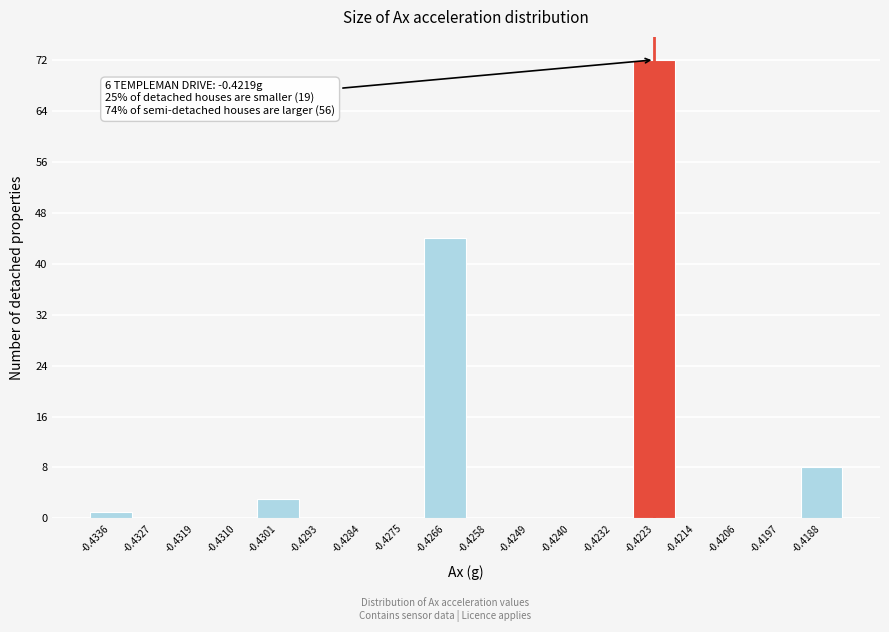

Reading right to left, list all the values displayed in this chart.

-0.4188=8	-0.4197=0	-0.4206=0	-0.4214=0	-0.4223=72	-0.4232=0	-0.4240=0	-0.4249=0	-0.4258=0	-0.4266=44	-0.4275=0	-0.4284=0	-0.4293=0	-0.4301=3	-0.4310=0	-0.4319=0	-0.4327=0	-0.4336=1